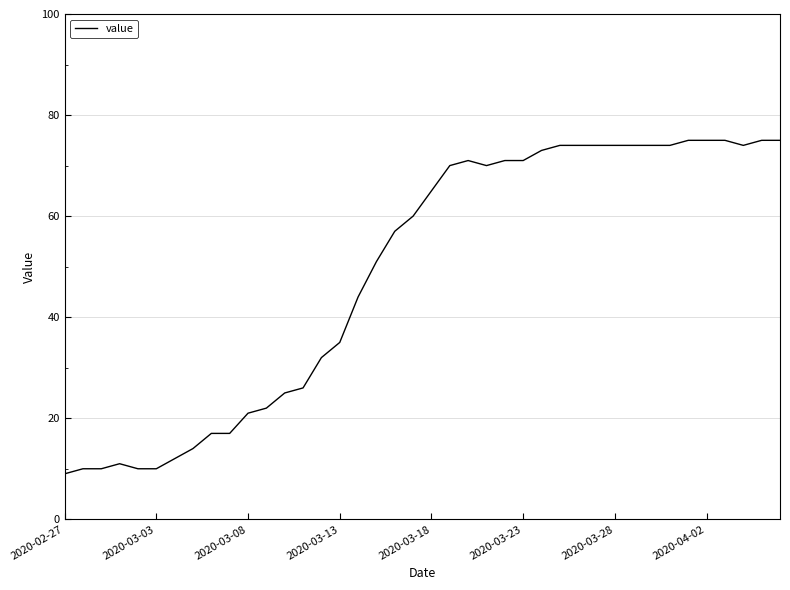

Reading left to right, transcribe all the data shown in this chart.

9	10	10	11	10	10	12	14	17	17	21	22	25	26	32	35	44	51	57	60	65	70	71	70	71	71	73	74	74	74	74	74	74	74	75	75	75	74	75	75